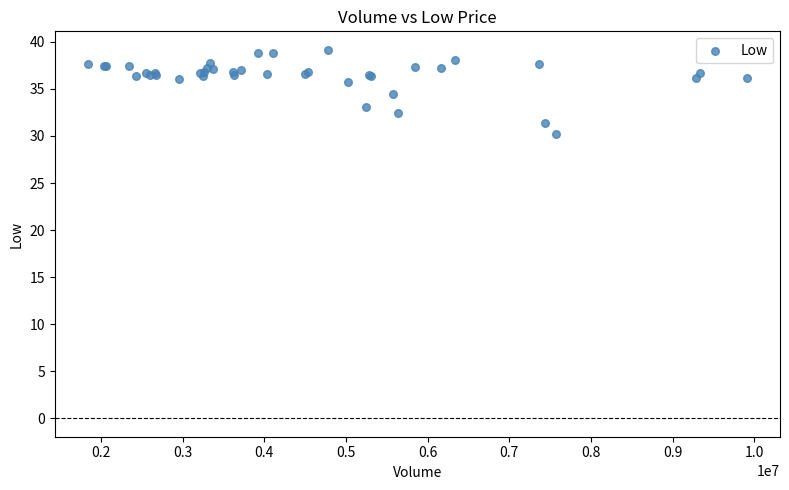

What Y value in the scatter plot is closest to 34?

34.5